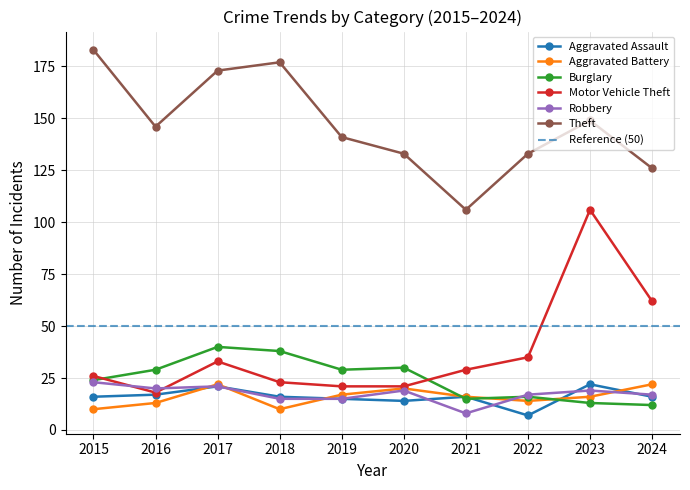

What is the approximate value of Robbery at 2018, to the nearest 10?

20